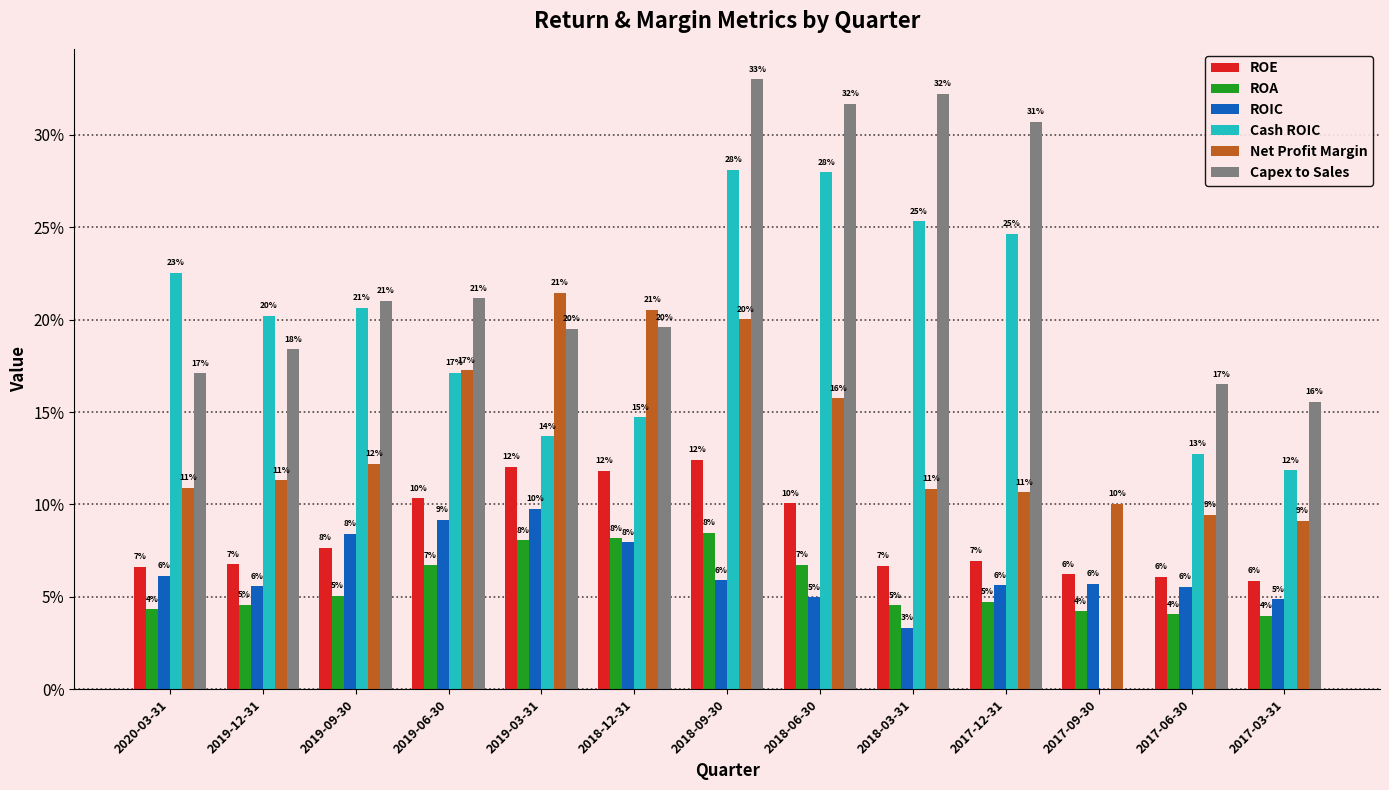

What are all the series names shown in the legend?

ROE, ROA, ROIC, Cash ROIC, Net Profit Margin, Capex to Sales